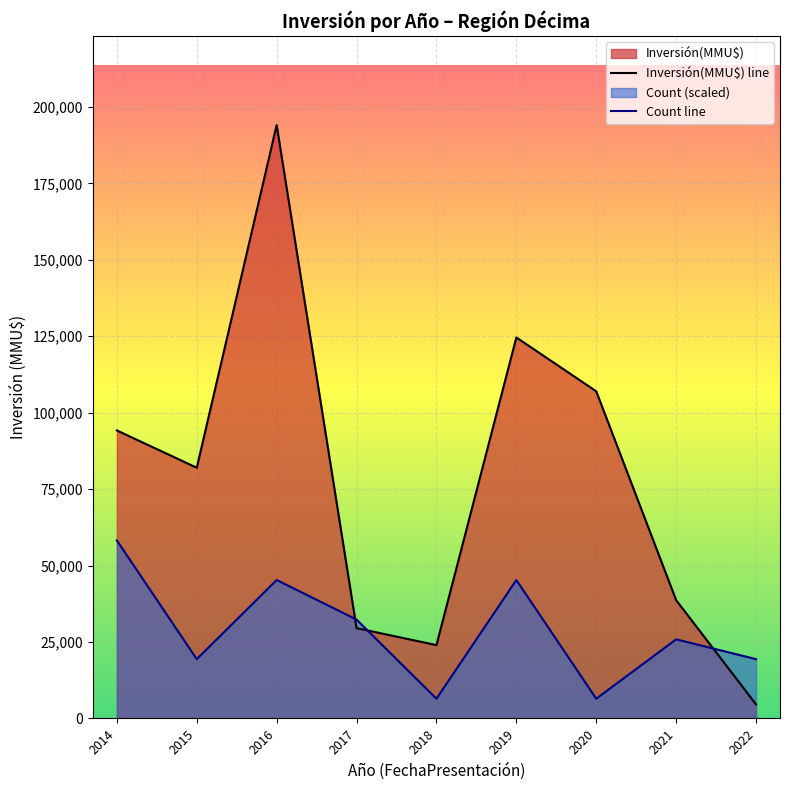

What is the spread (max minus min) of values at 2020?

100531.0